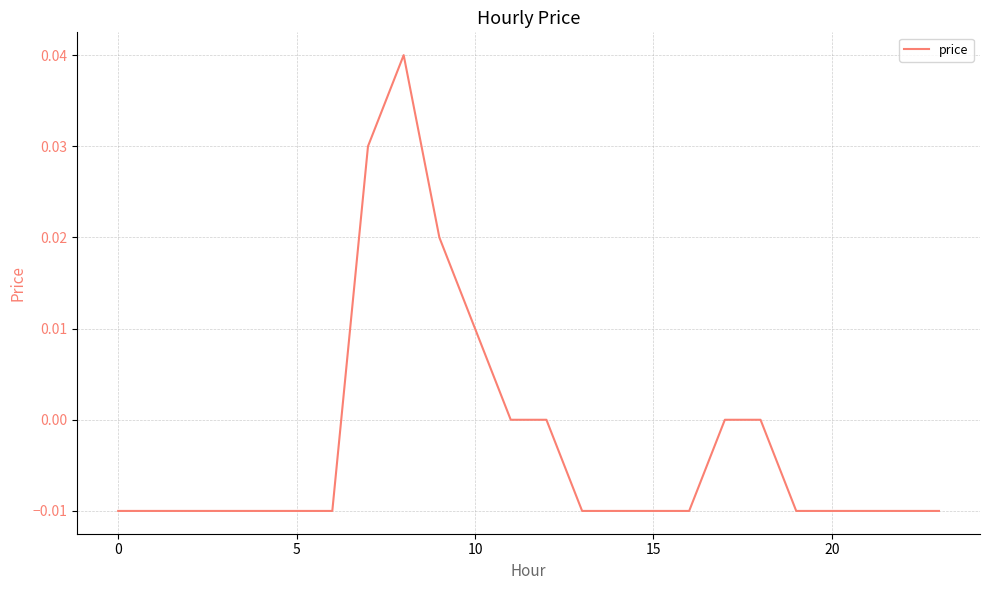

Does the chart have visible grid lines?

Yes